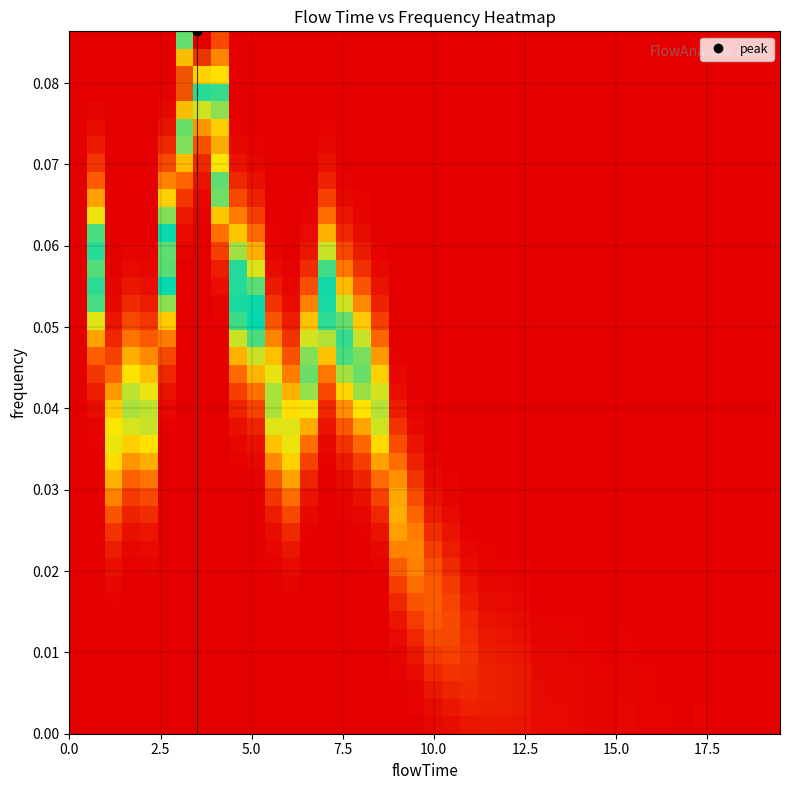

What is the greatest value displayed?

1.0